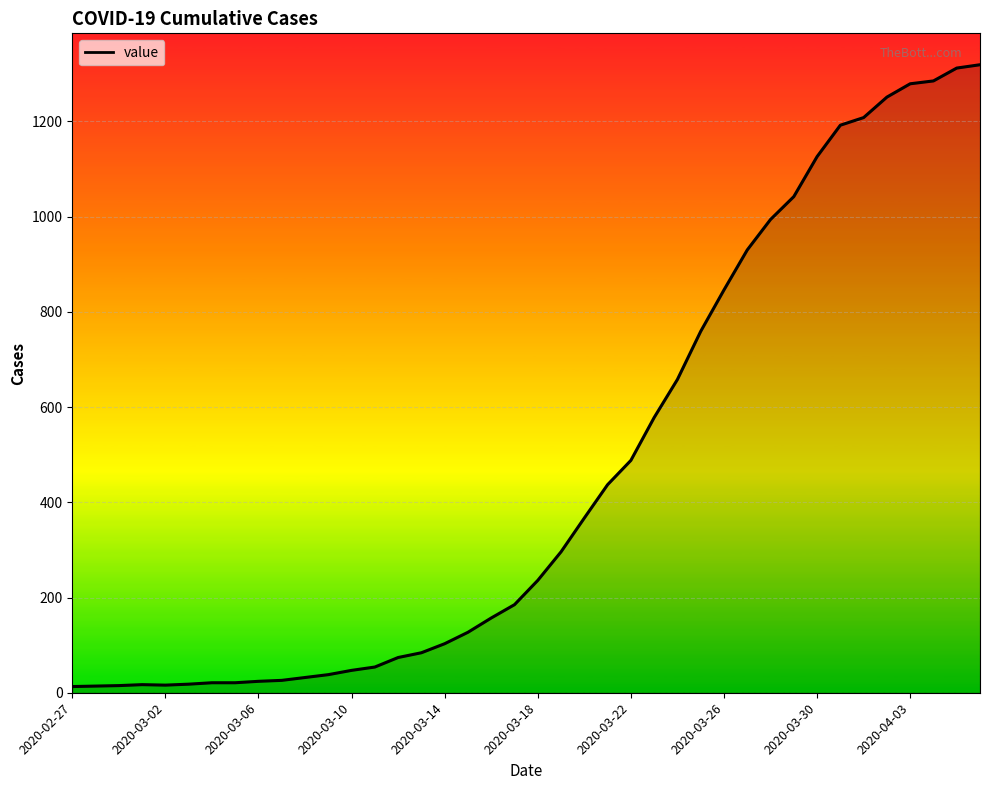

What is the difference between the maximum and minimum values?

1306